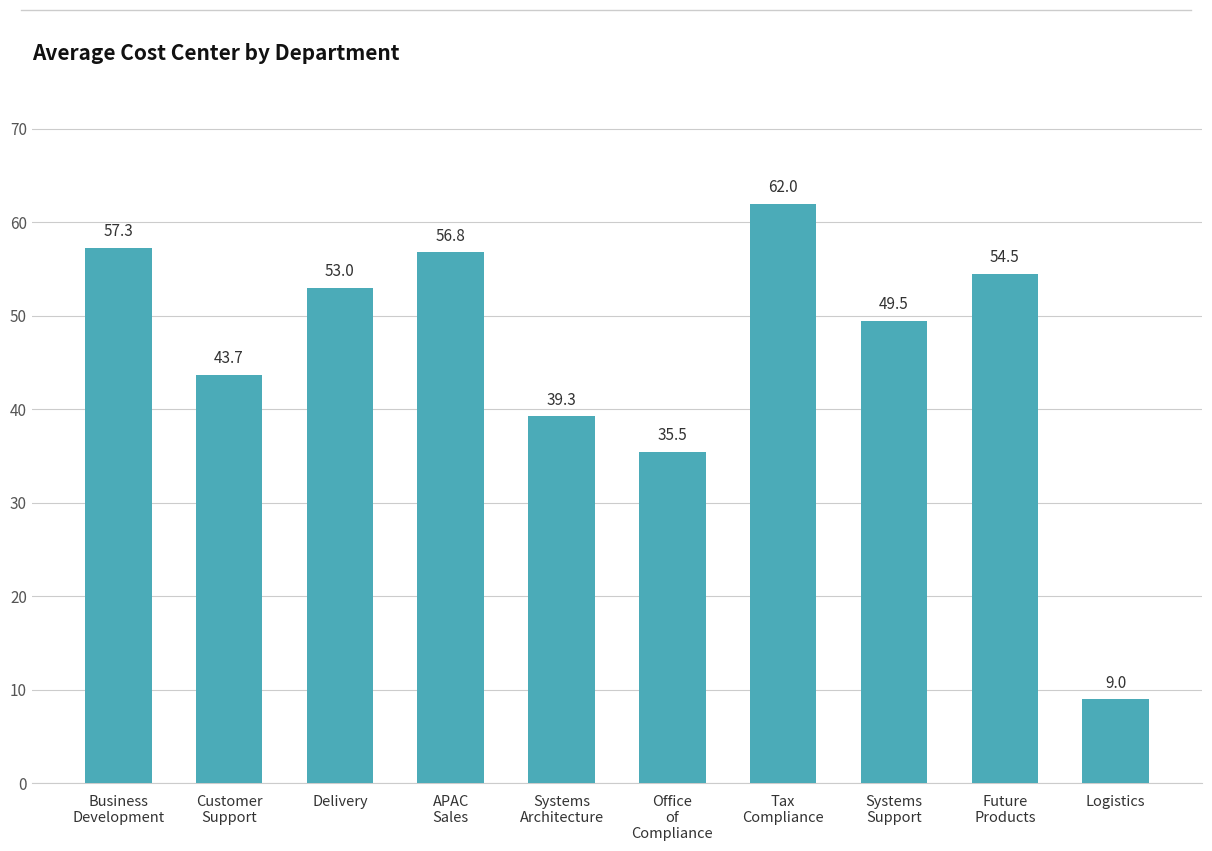

At which label does the data first exceed 53?

Business
Development